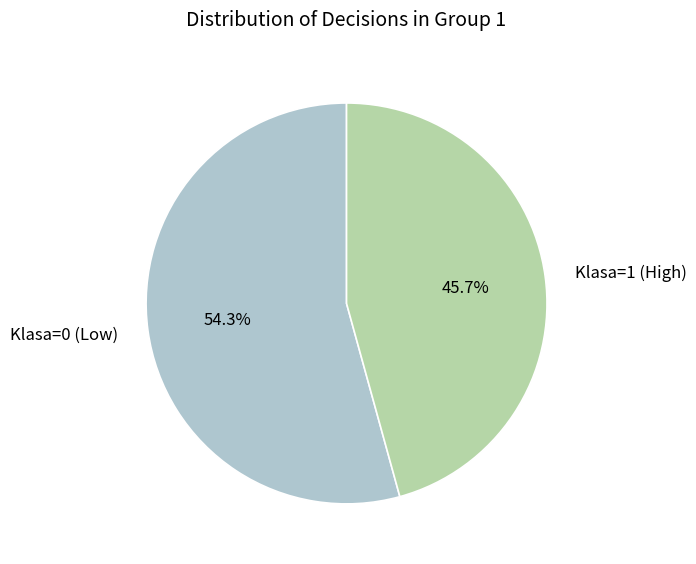

Rank the categories by value from lowest to highest.

Klasa=1 (High), Klasa=0 (Low)